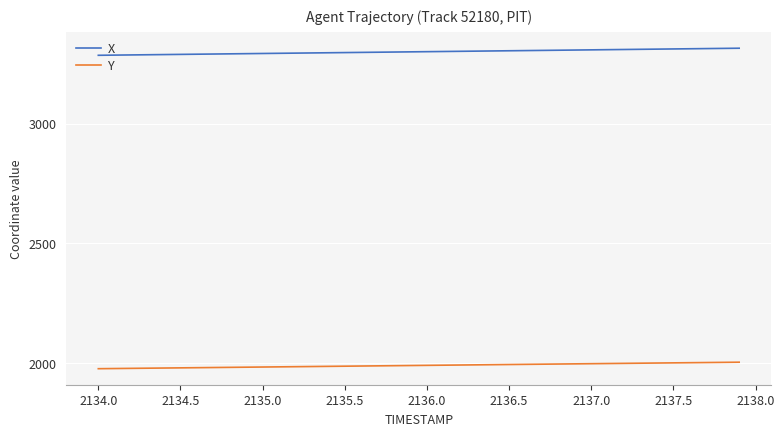

What is the smallest value displayed?

1975.7